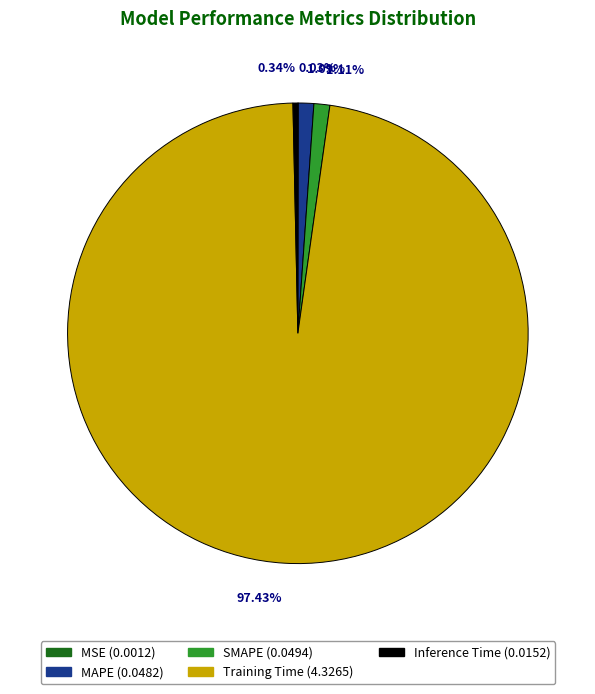

What percentage is the Training Time slice, to the nearest percent?

97%